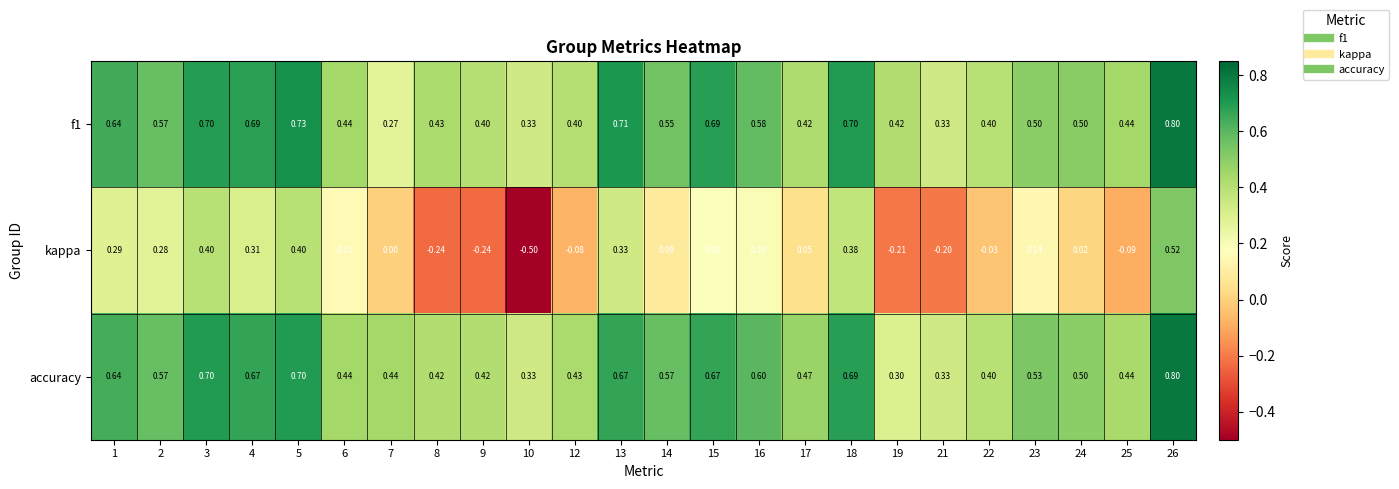

Which series has the largest total across all categories?

accuracy